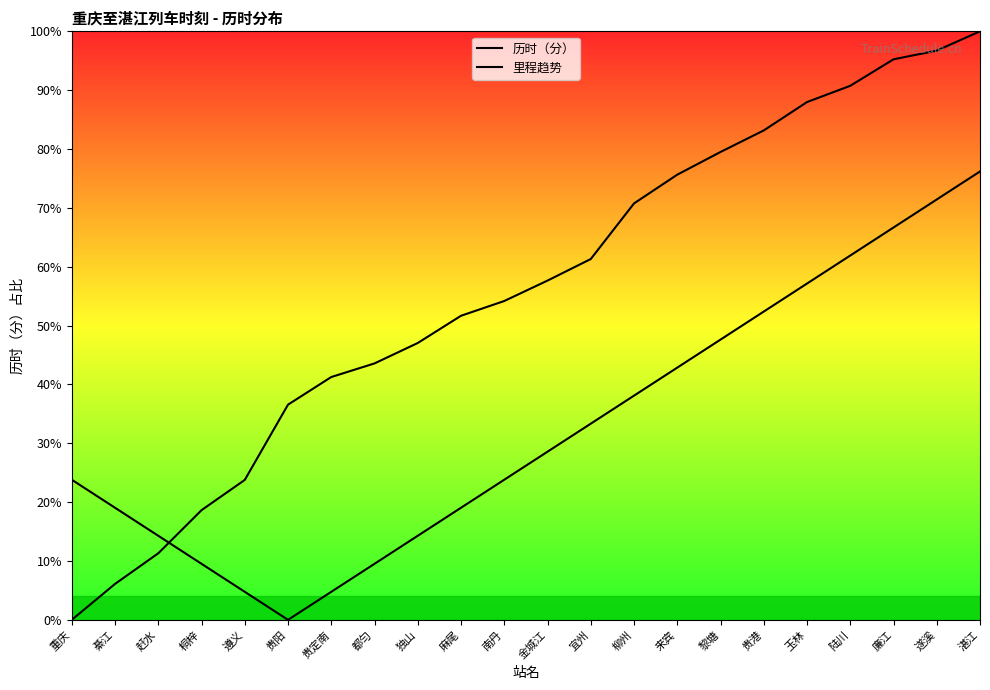

How many interior local valleys does the 里程趋势 series have?

1